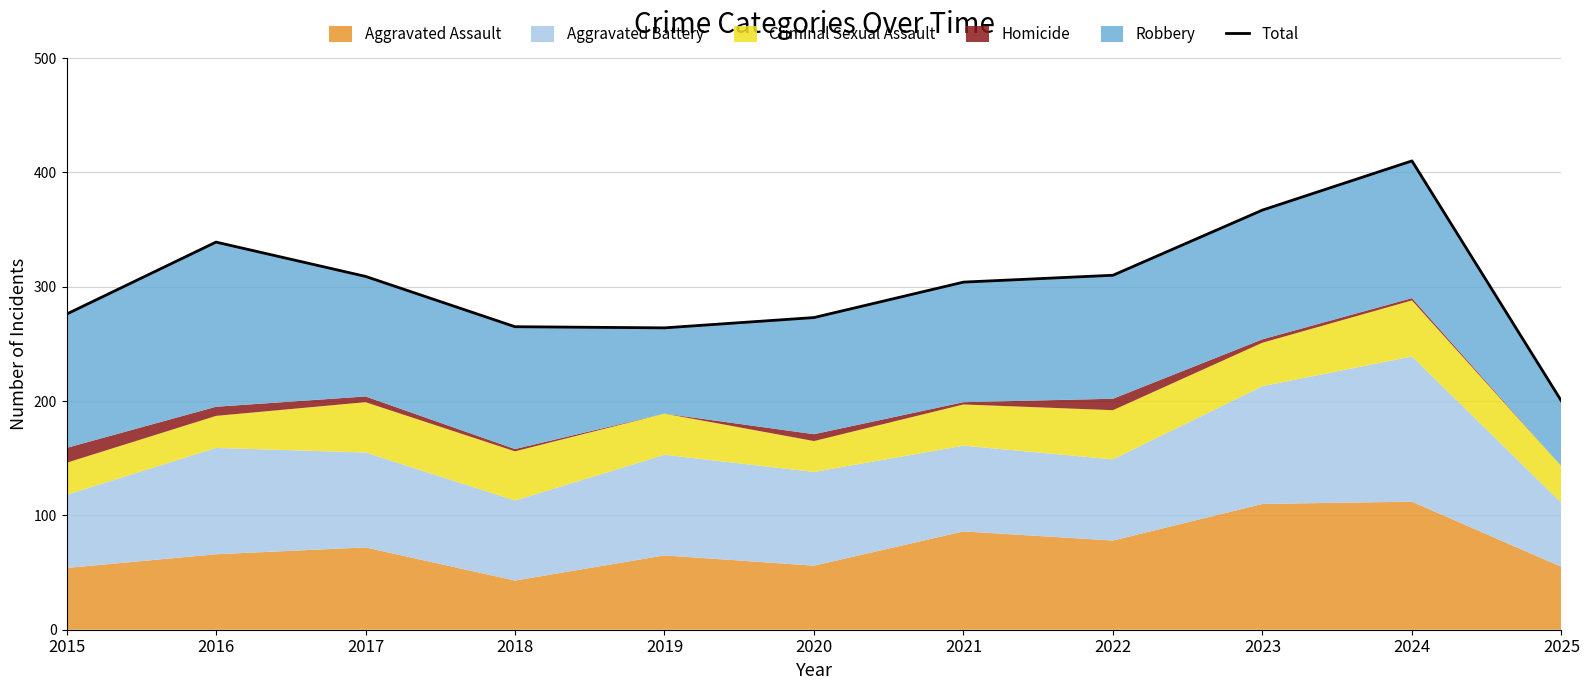

What is the value of the 7th point from the left?

304